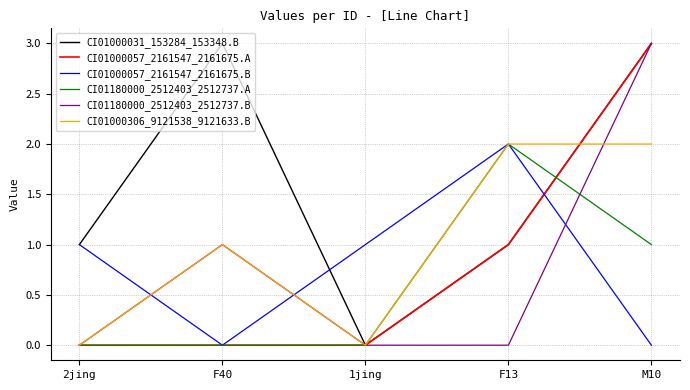

What position from the left is F40?

2